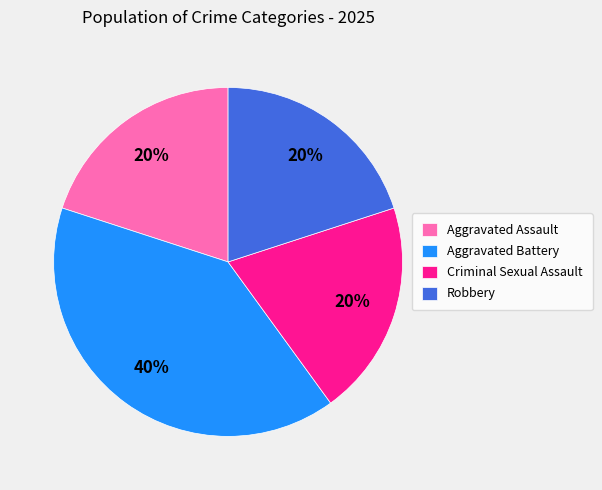

What is the largest slice in the pie chart?

Aggravated Battery